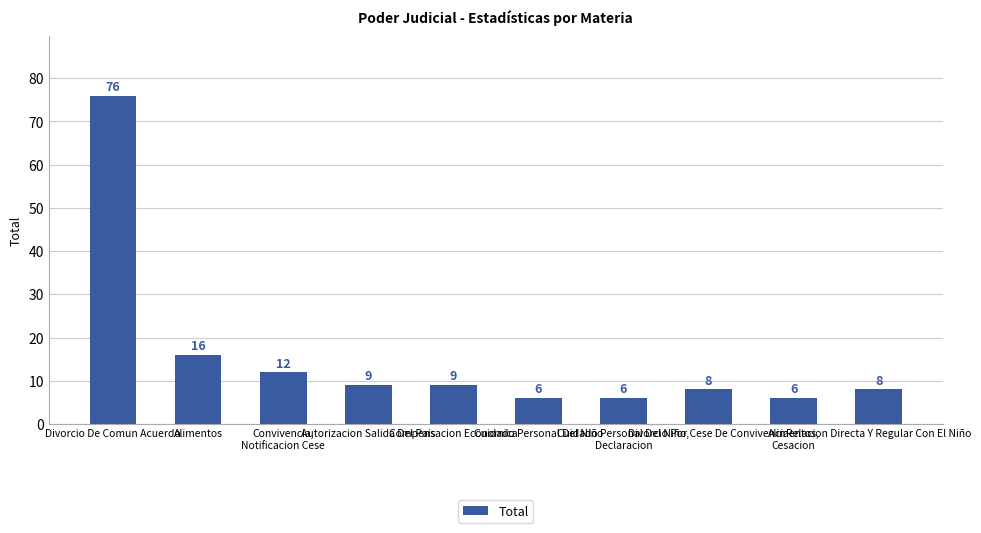

What is the smallest value displayed?

6